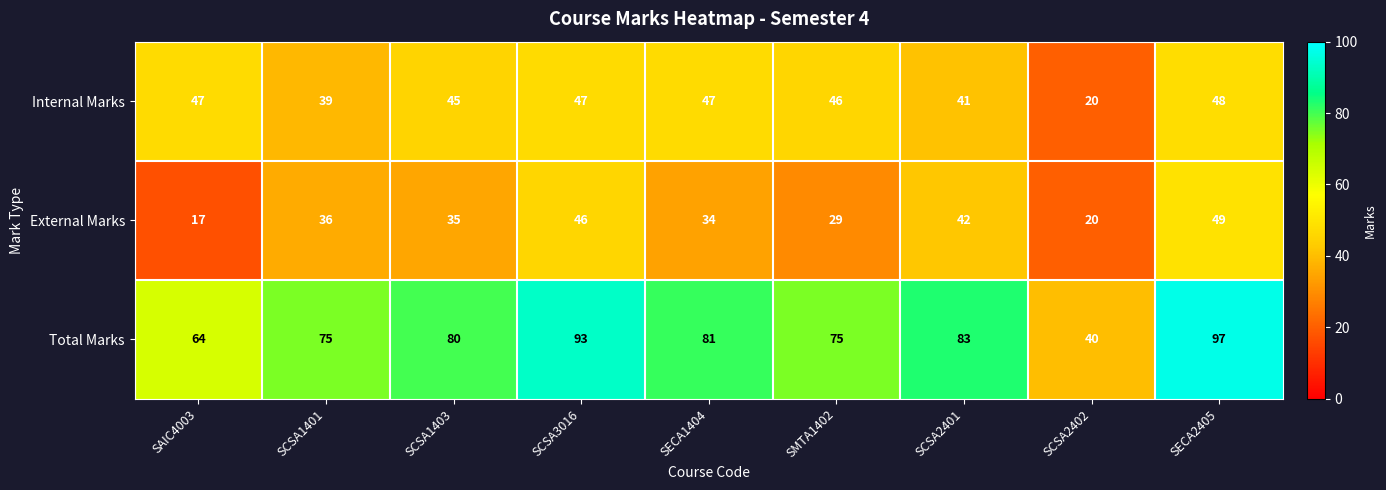

Is it true that Internal Marks equals 66 at SECA1404?

False